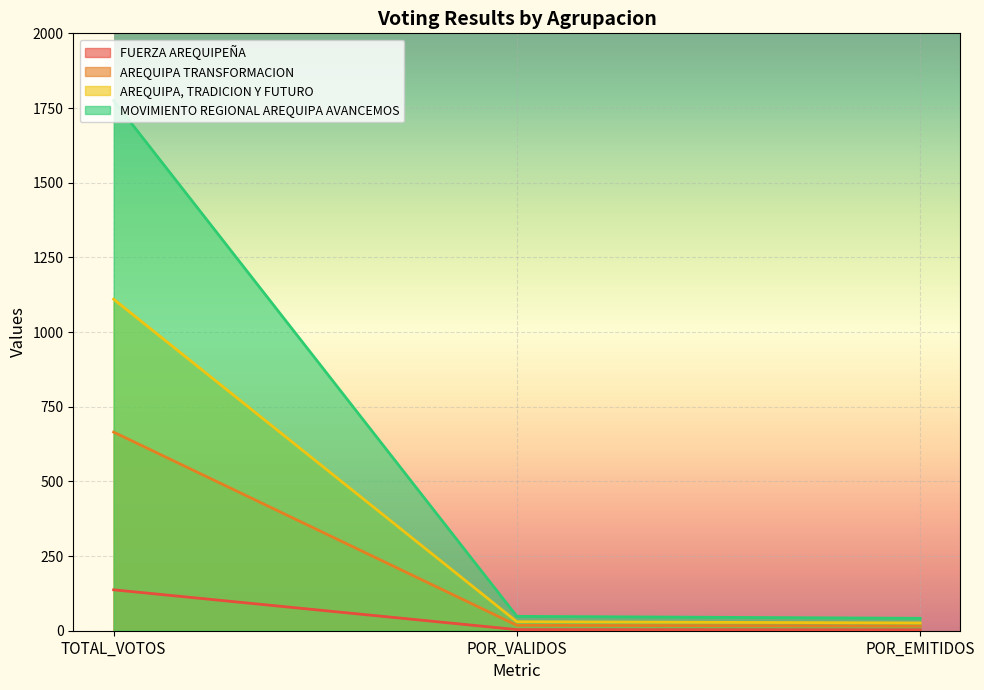

What value does the AREQUIPA, TRADICION Y FUTURO series have at TOTAL_VOTOS?

1110.0